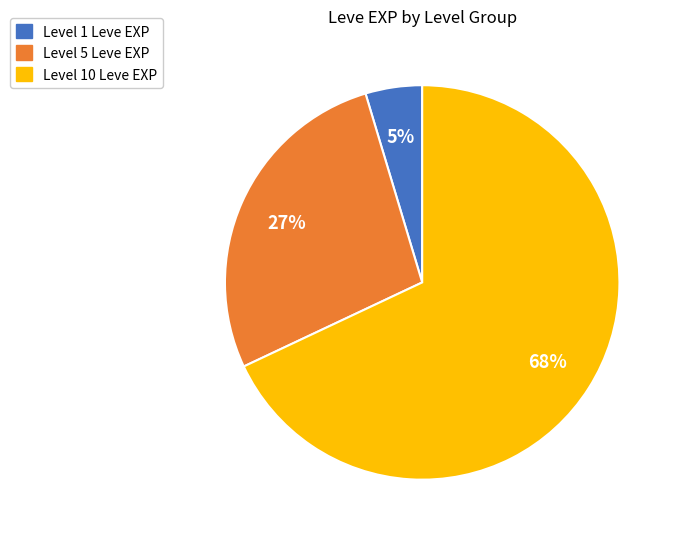

To the nearest percent, what is the difference between the largest and smallest slice percentages?

63%